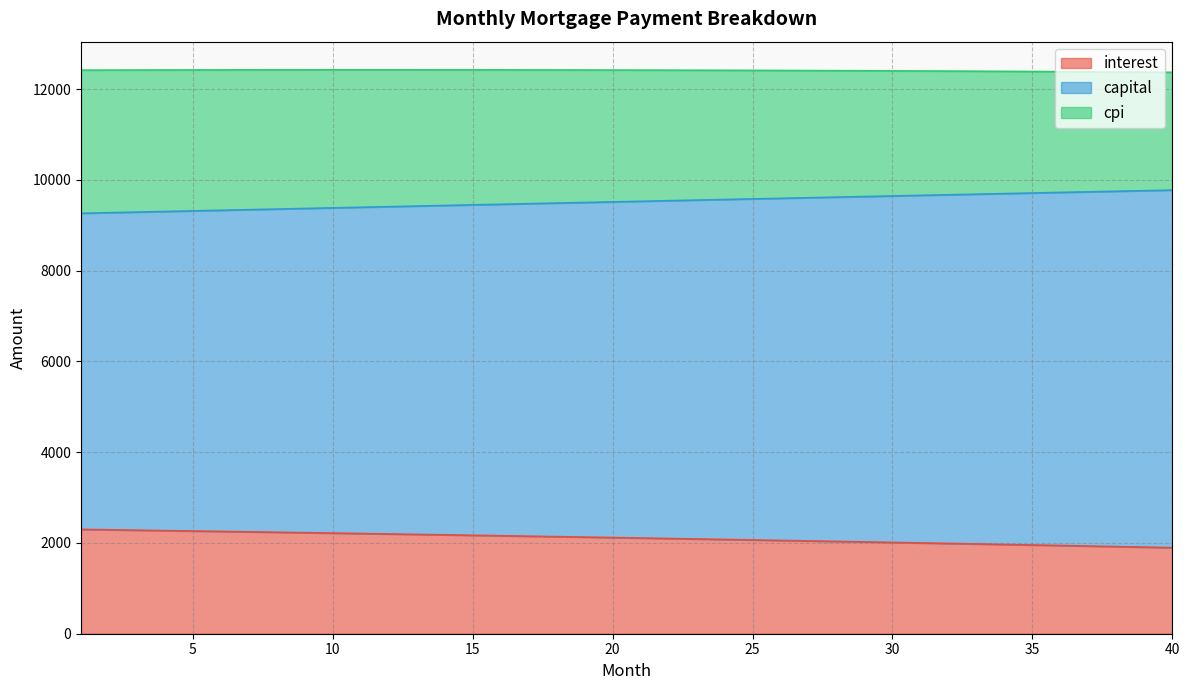

Which series changed the most between 2 and 12?

capital